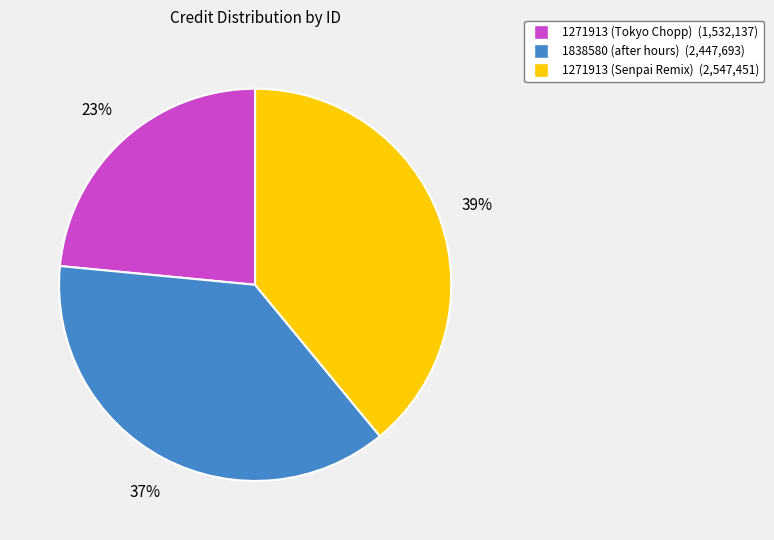

Is there a majority slice in this chart?

No